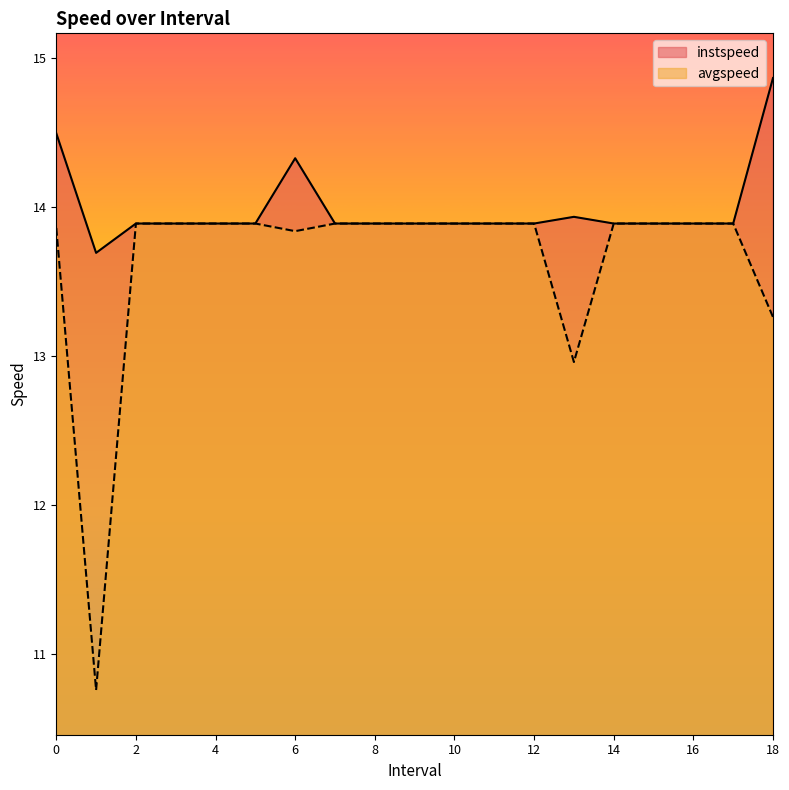

What is the difference between the second highest and second lowest values in the avgspeed series?

0.9